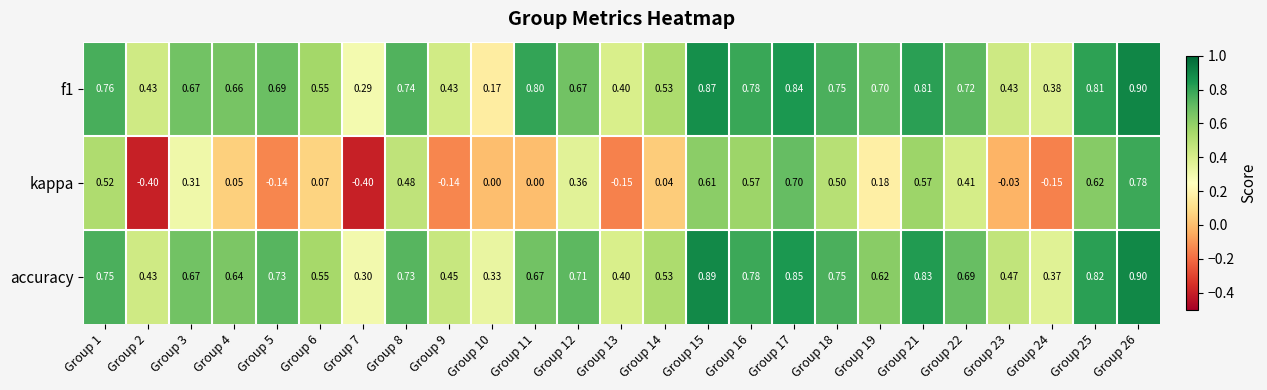

Which series has the widest spread of values?

kappa